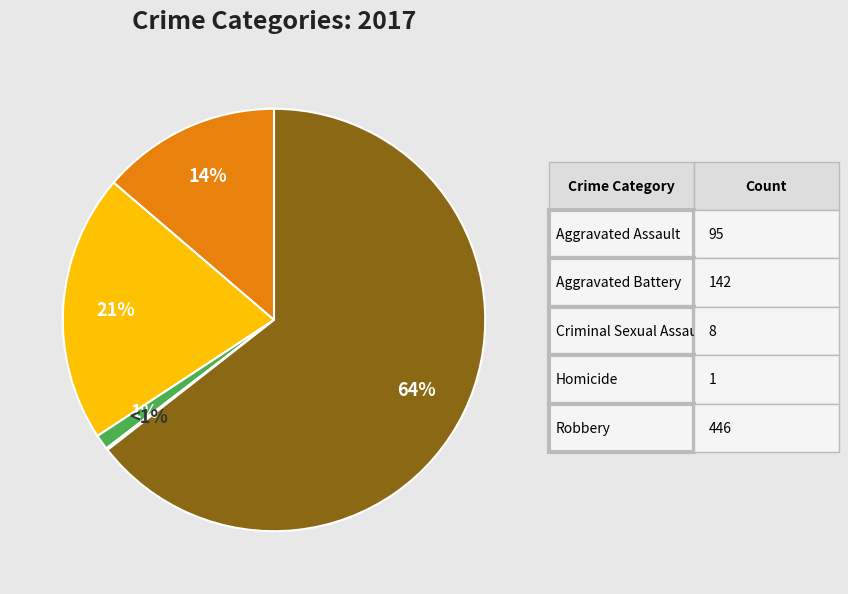

Count the number of slices in the pie.

5